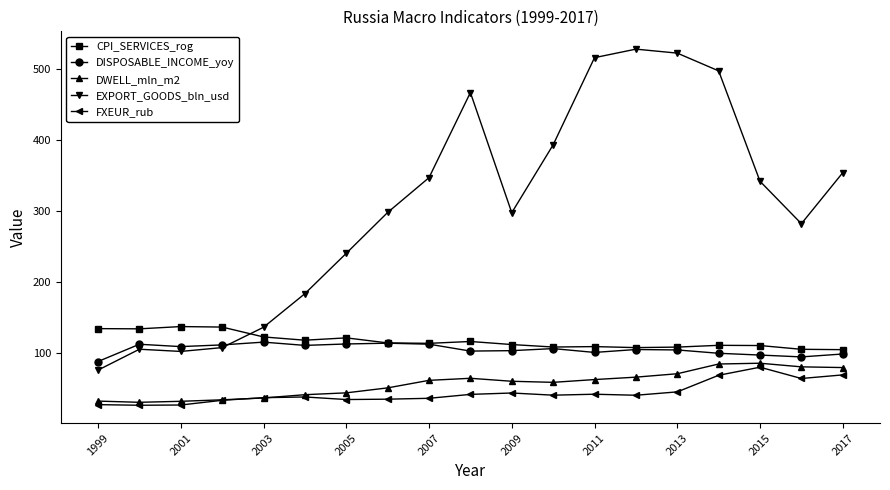

Which series has the largest total across all categories?

EXPORT_GOODS_bln_usd